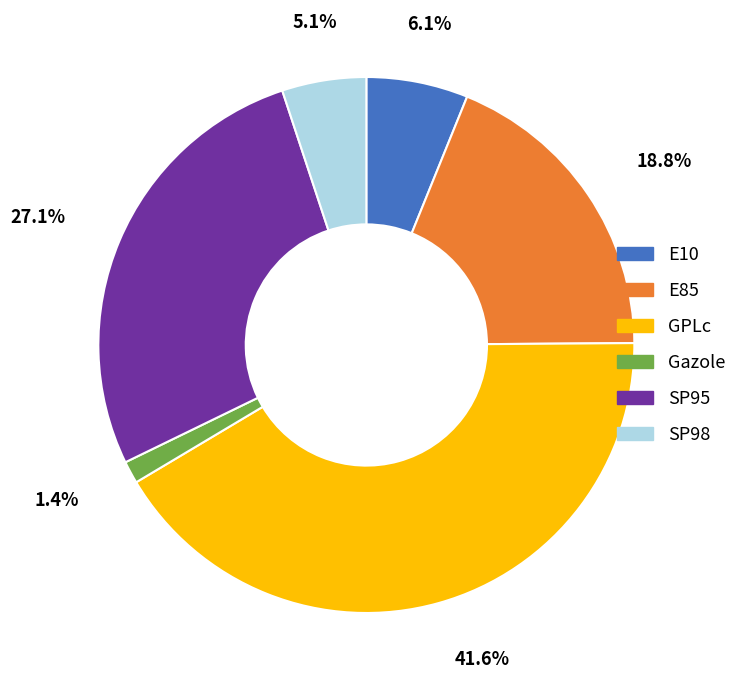

What percentage is the SP95 slice, to the nearest percent?

27%